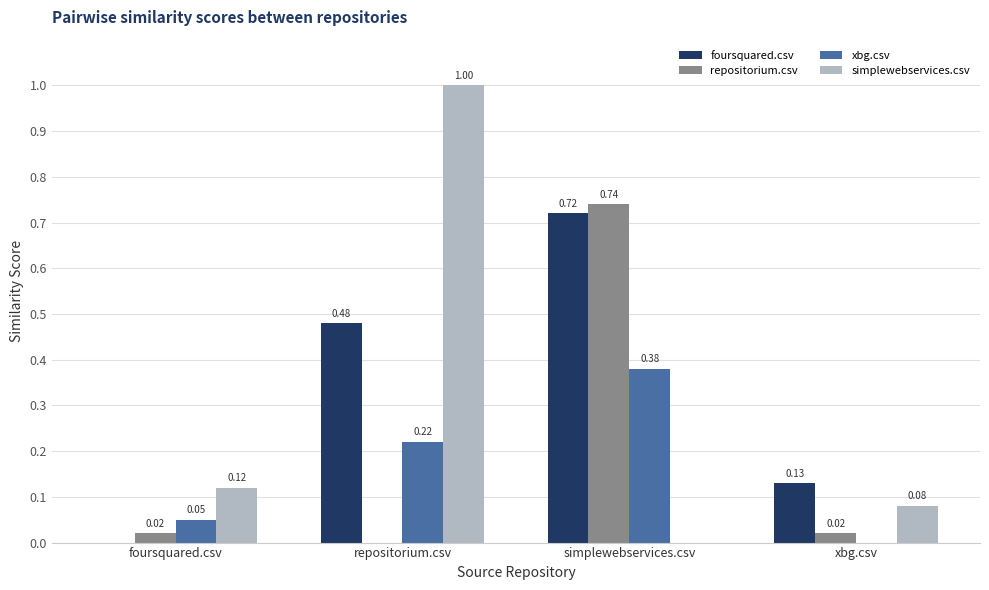

What is the total value across all series at repositorium.csv?

1.7